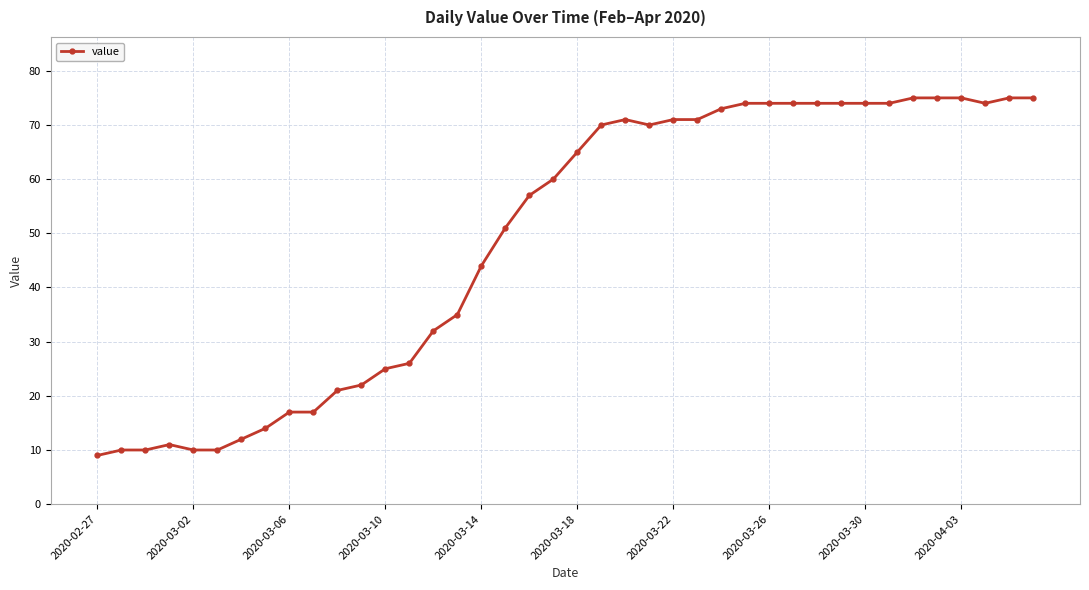

What is the smallest value displayed?

9